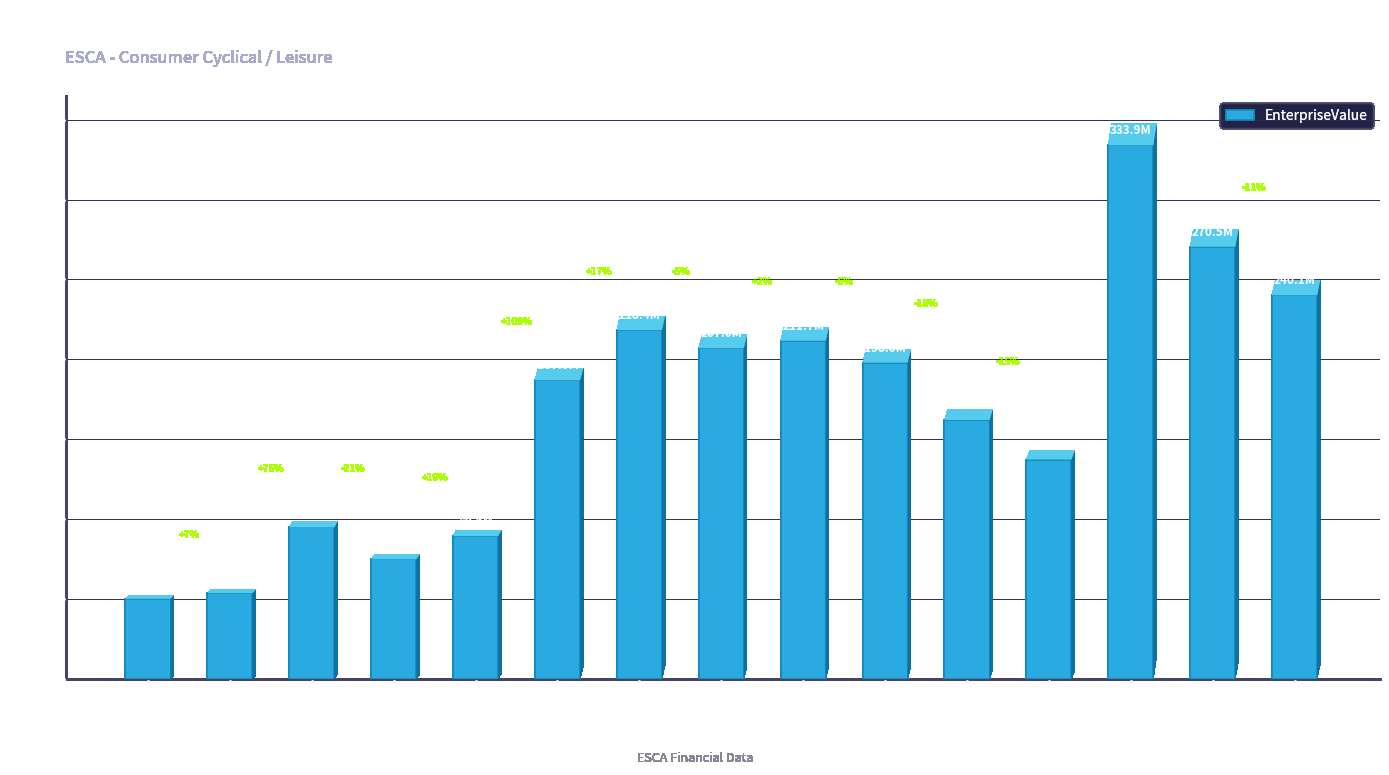

Does the chart contain any negative values?

No